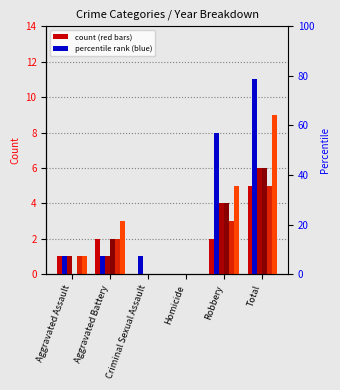

Does the chart contain stacked bars?

No